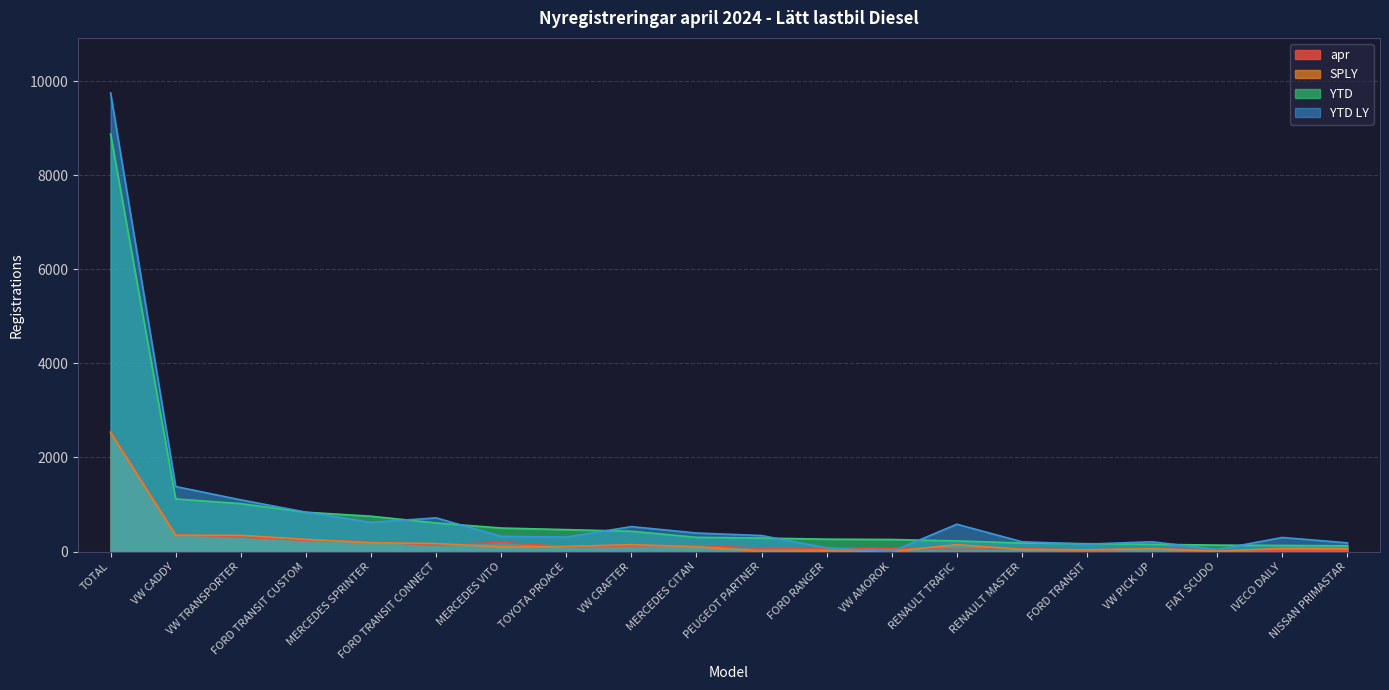

Does the chart display data point markers on the line(s)?

No